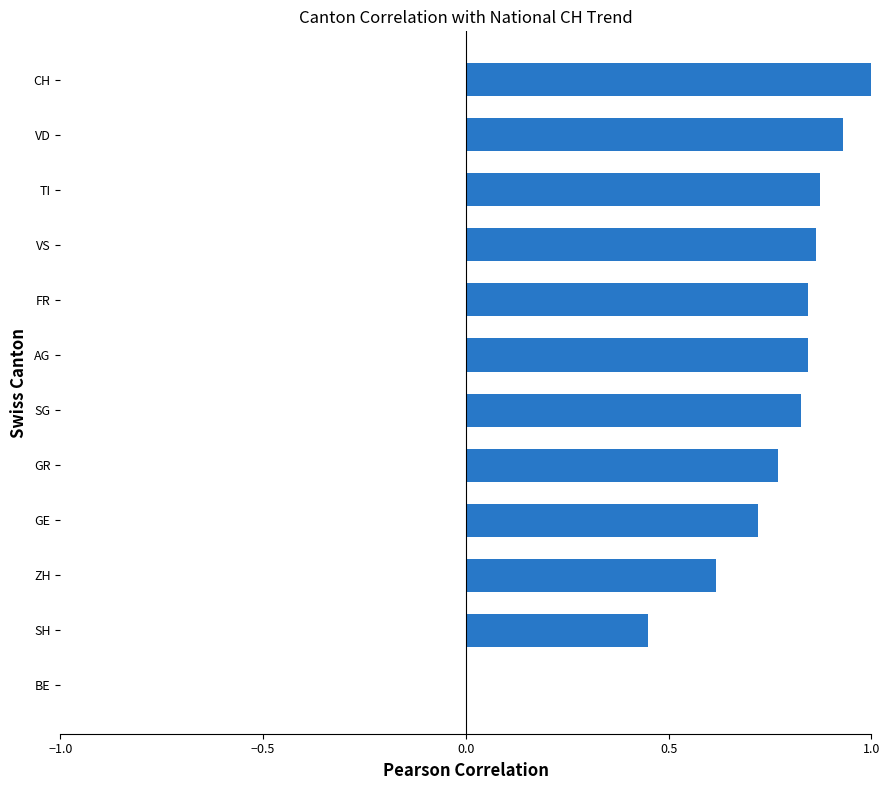

Which category has the highest value across all series?

CH